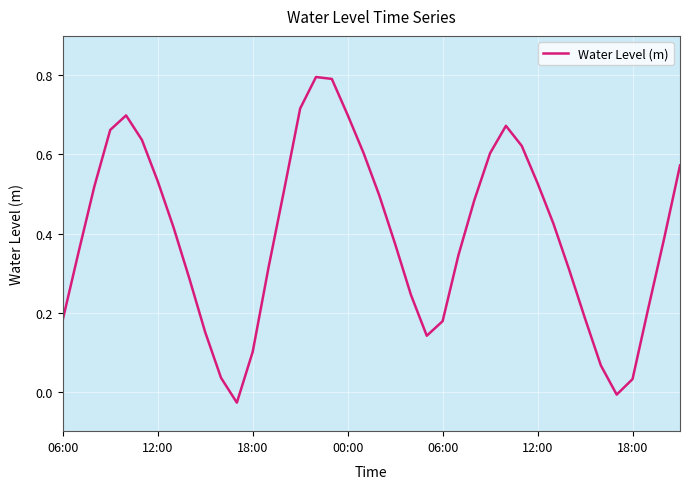

How many interior local peaks (higher than both neighbors) does the data have?

3